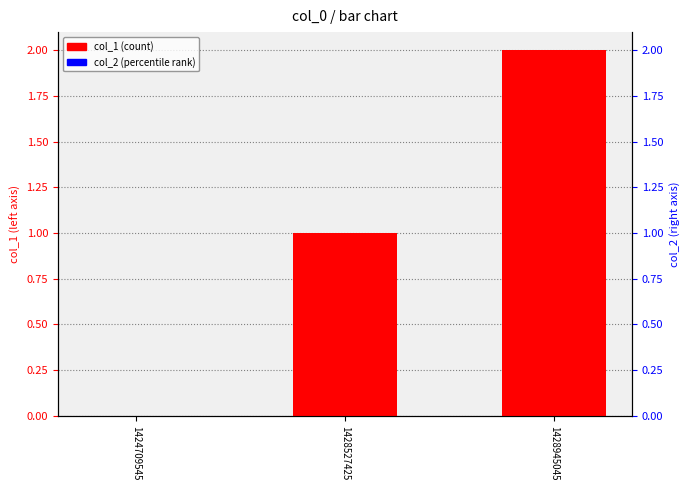

Between 1424709545 and 1428527425, which series saw the biggest shift?

col_1